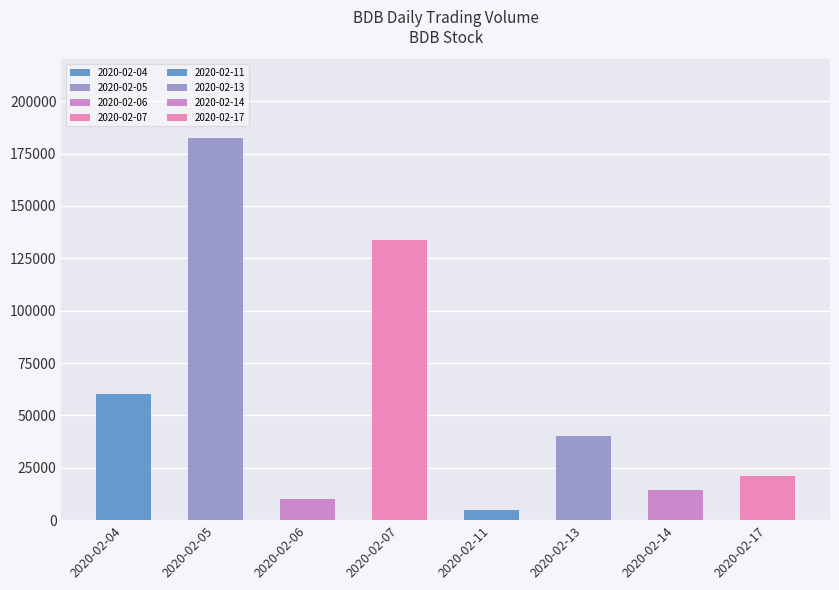

What is the ratio of the value at 2020-02-04 to the value at 2020-02-06?

6.0